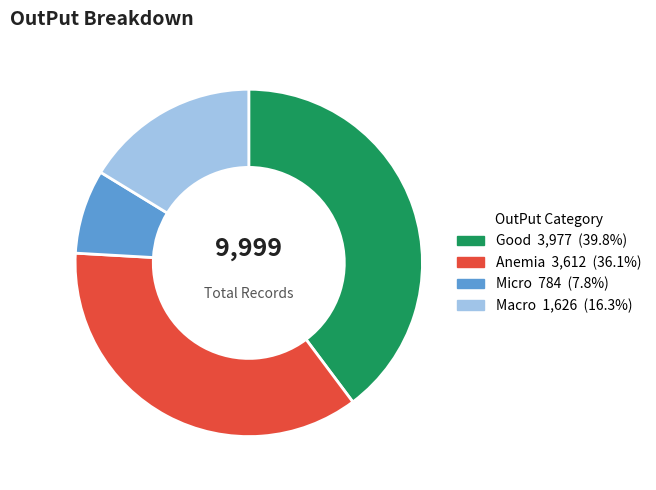

Is the sum of Good and Anemia greater than half?

Yes